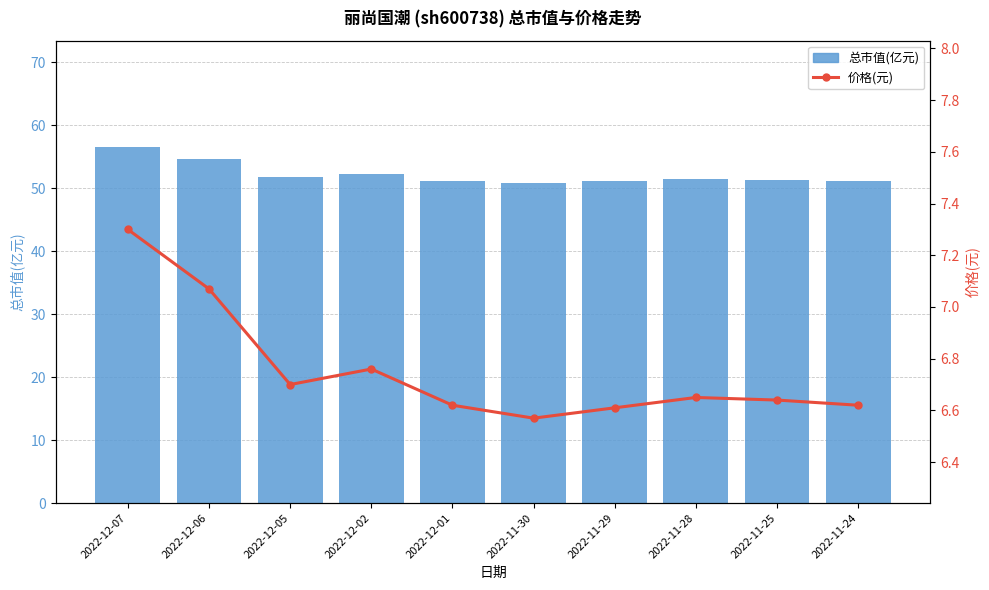

What is the average value of the 总市值(亿元) series?

52.2